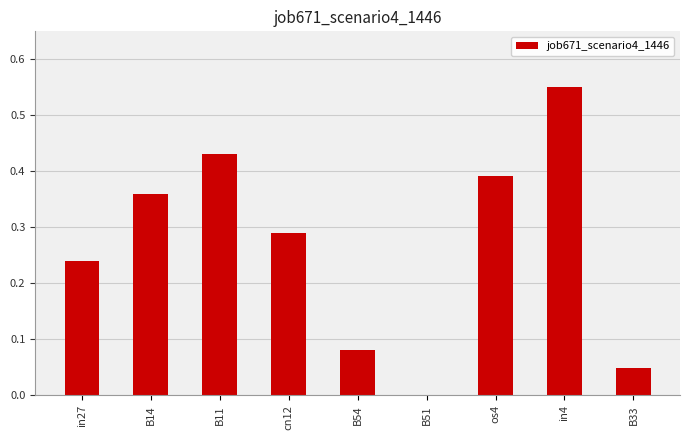

Is it true that the value at B51 is 0.2?

False